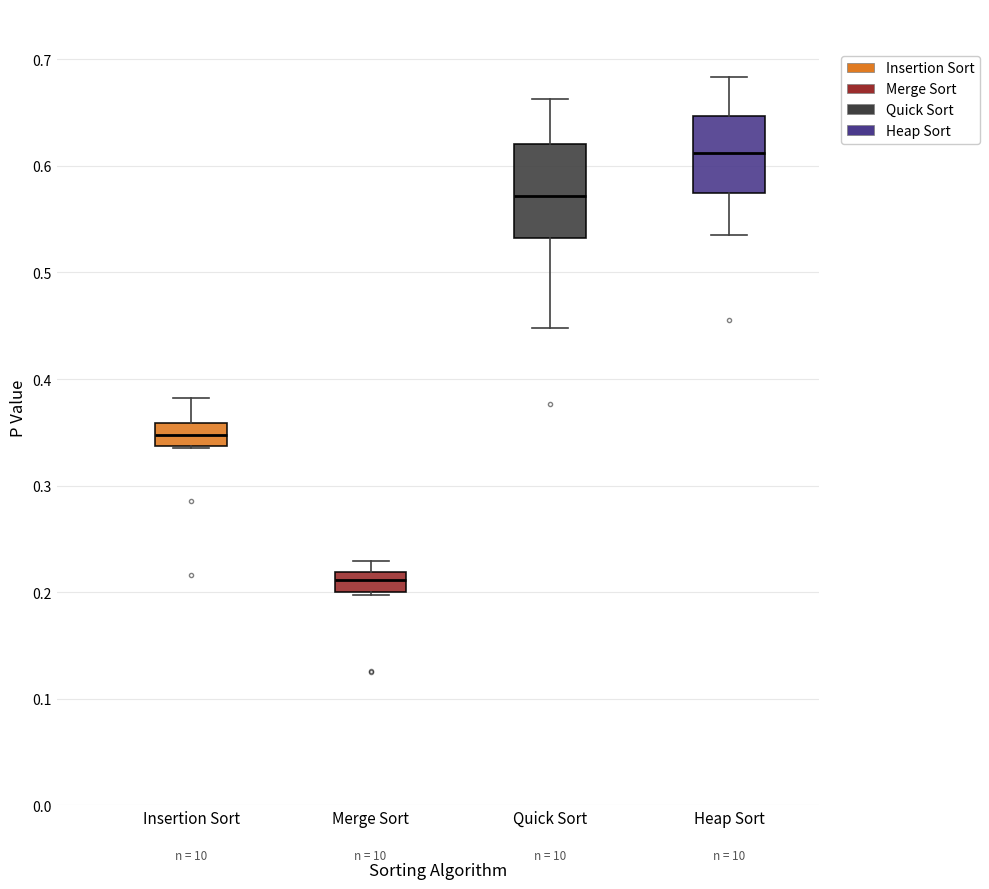

Reading left to right, transcribe this box plot: for each box, give where its median line is, the range the box spans, and where its two whiskers end, as read against the y-axis. The values are not printed on the chart, so give them approximately, as read against the axis.

Insertion Sort: median 0.35, box 0.34 to 0.36, whiskers 0.34 to 0.38
Merge Sort: median 0.21, box 0.20 to 0.22, whiskers 0.20 to 0.23
Quick Sort: median 0.57, box 0.53 to 0.62, whiskers 0.45 to 0.66
Heap Sort: median 0.61, box 0.57 to 0.65, whiskers 0.54 to 0.68